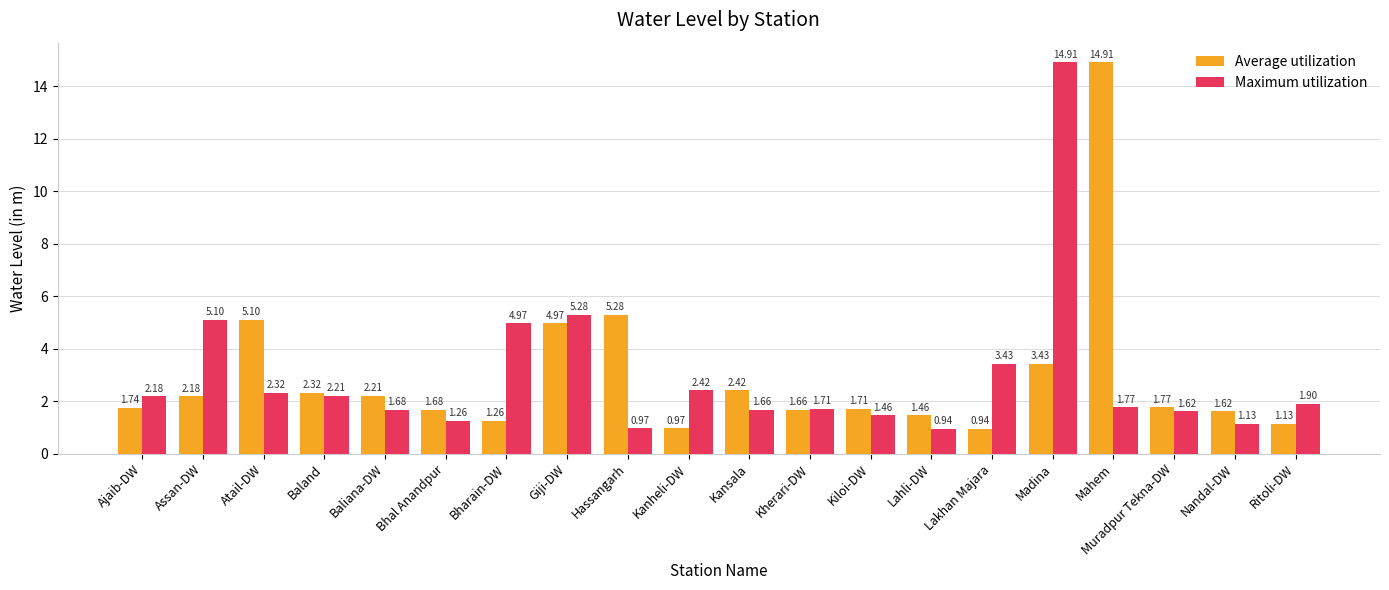

What is the label of the 2nd bar from the right?

Nandal-DW